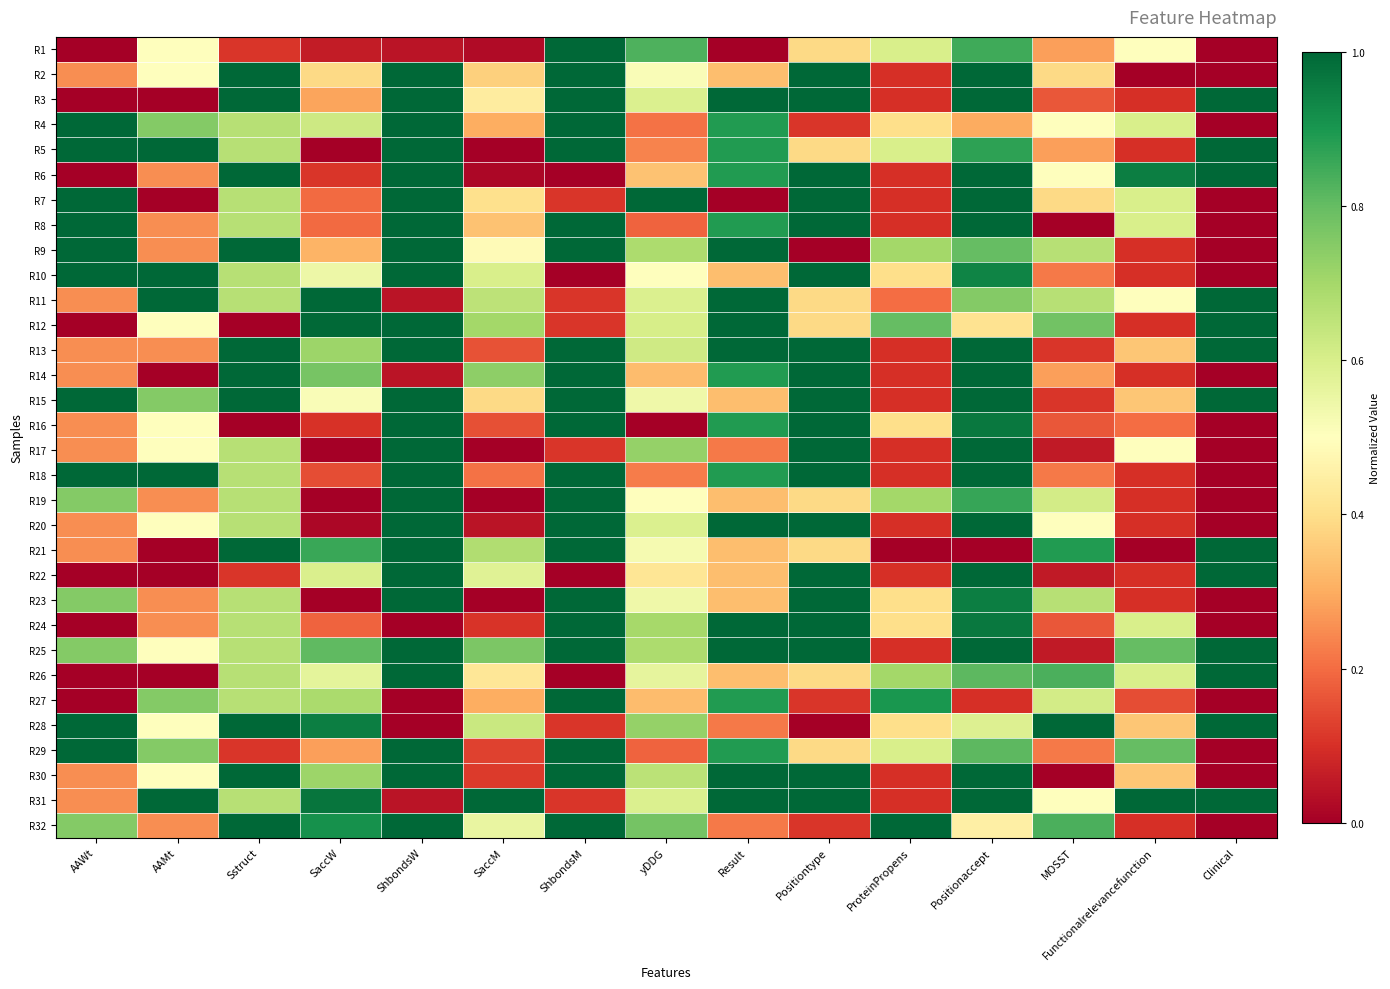

What is the spread (max minus min) of values at ShbondsM?

1.0